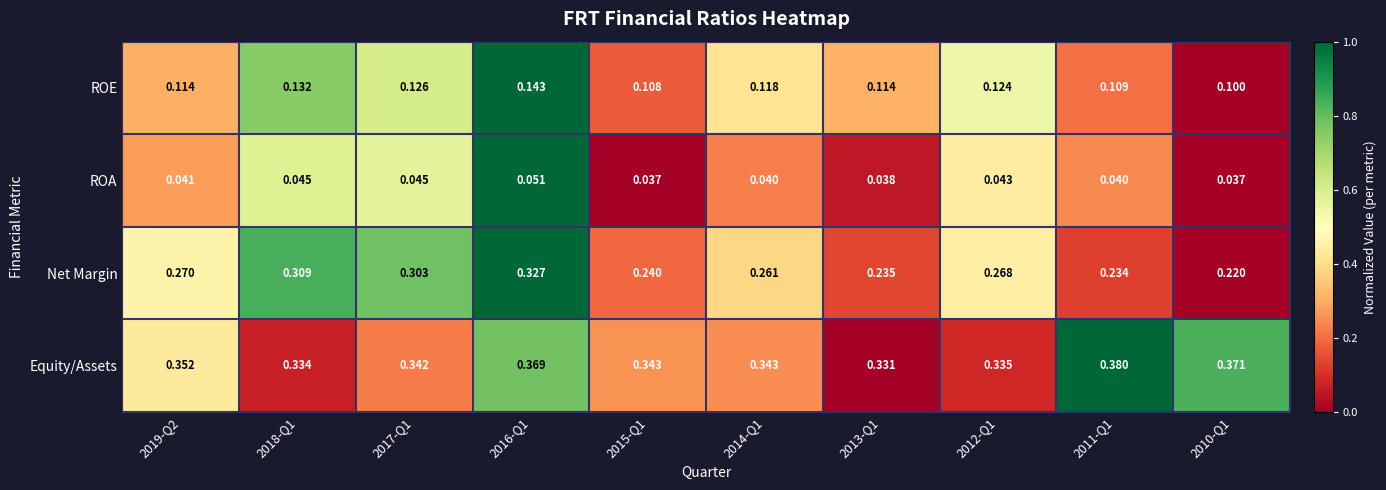

Which series has the largest total across all categories?

Equity/Assets